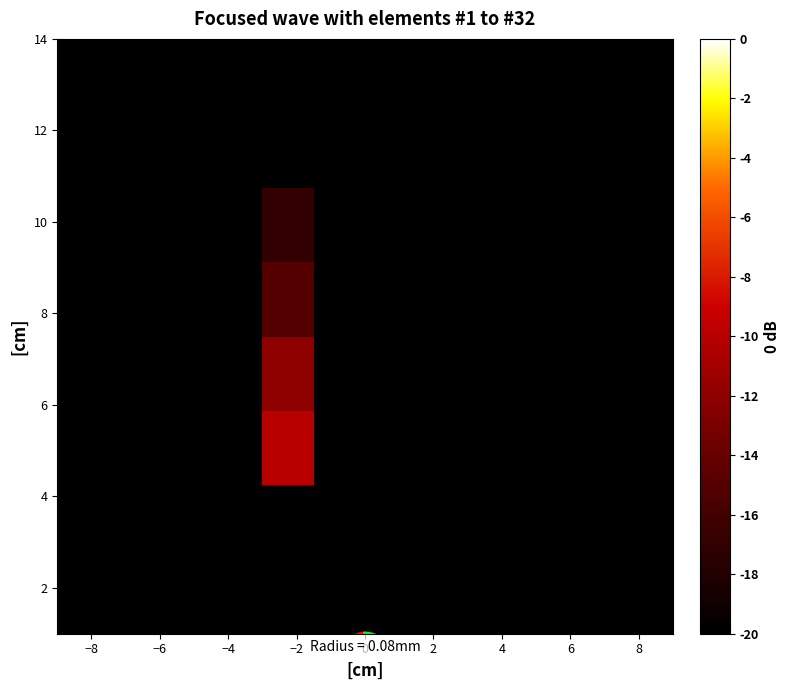

Count the number of data series in this chart.

8